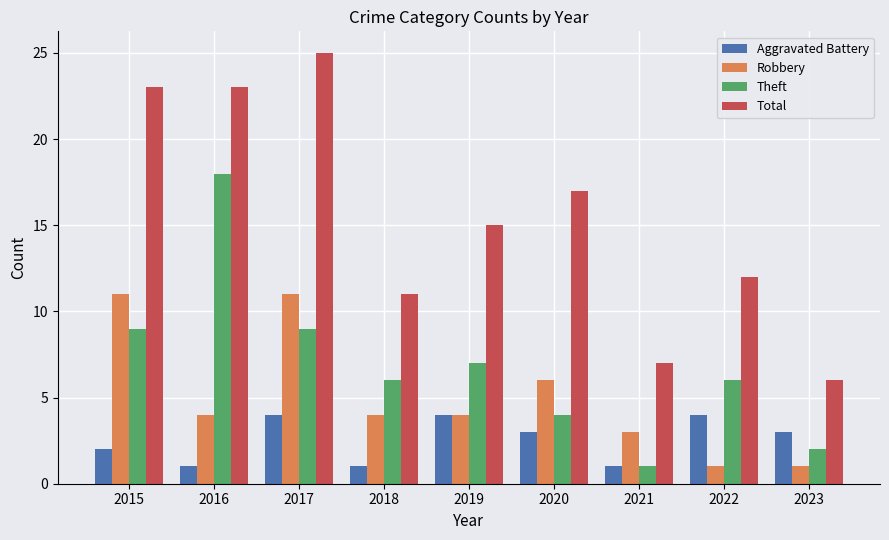

Is the value of Robbery at 2021 greater than the value of Theft at 2022?

No